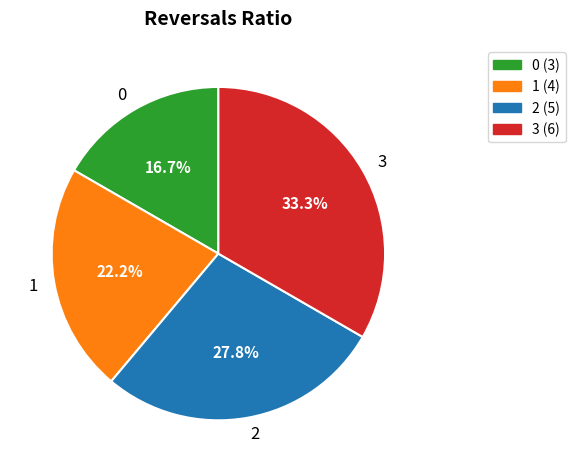

Rank the categories by value from lowest to highest.

0, 1, 2, 3